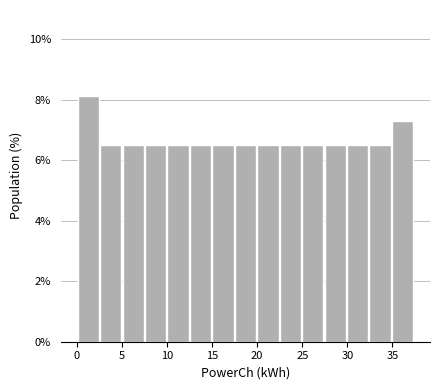

Which range on the x-axis has the tallest bar?

0.0 to 2.5